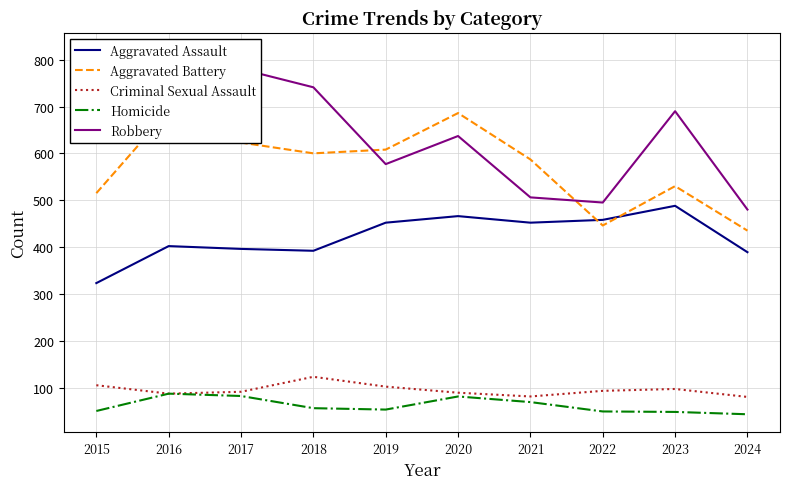

Read the Homicide value at 2022, to the nearest 5.

50